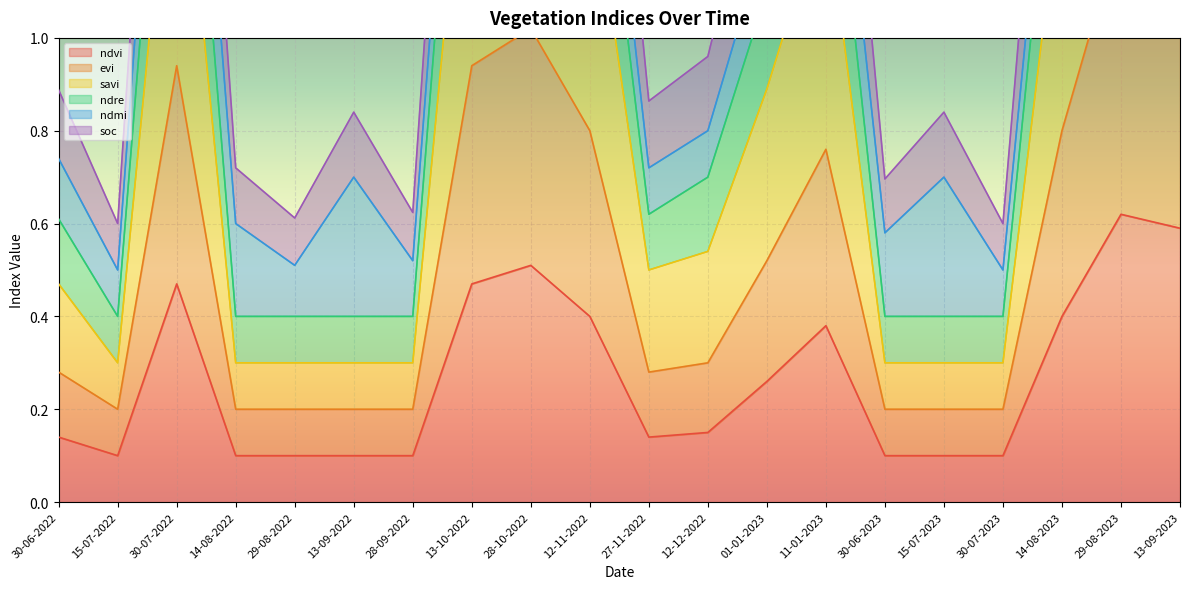

What is the difference between the maximum and minimum values in the ndre series?

2.2